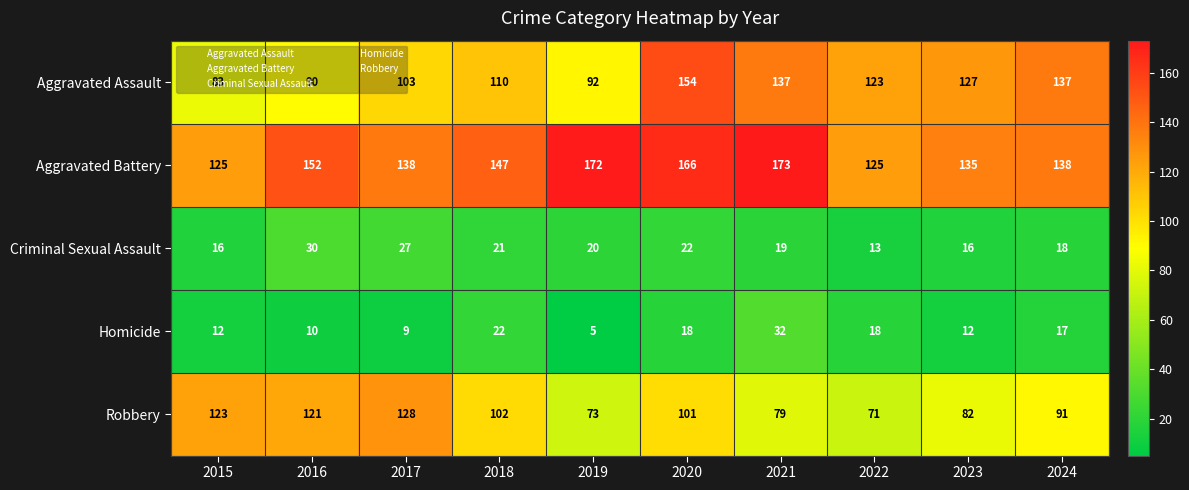

Which series changed the most between 2016 and 2019?

Robbery